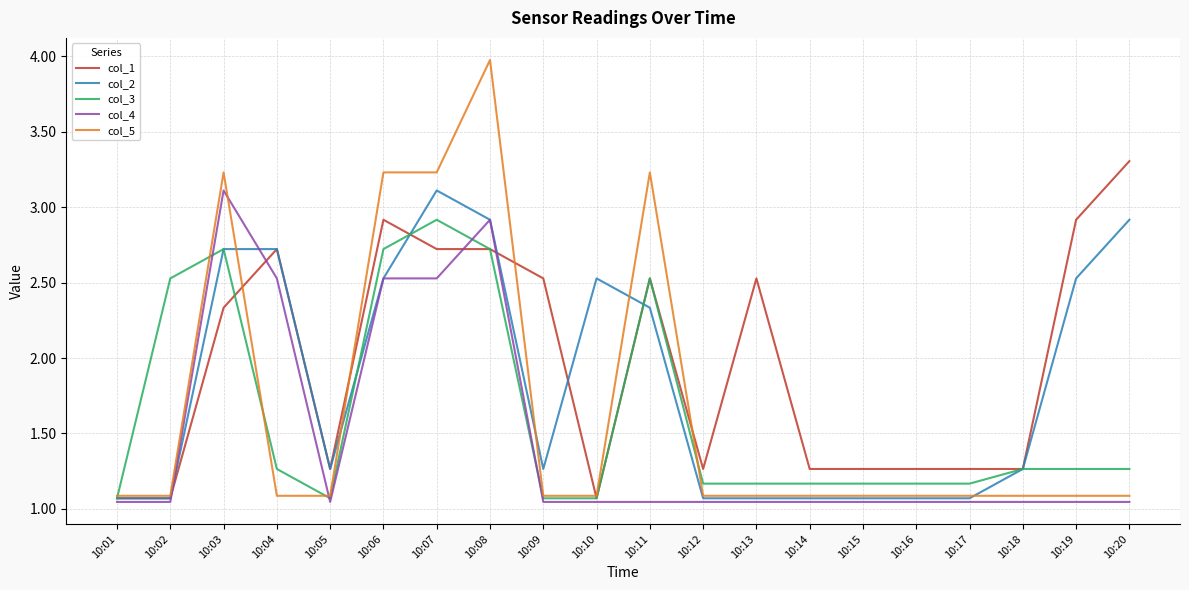

Which series has the largest range (max minus min)?

col_5